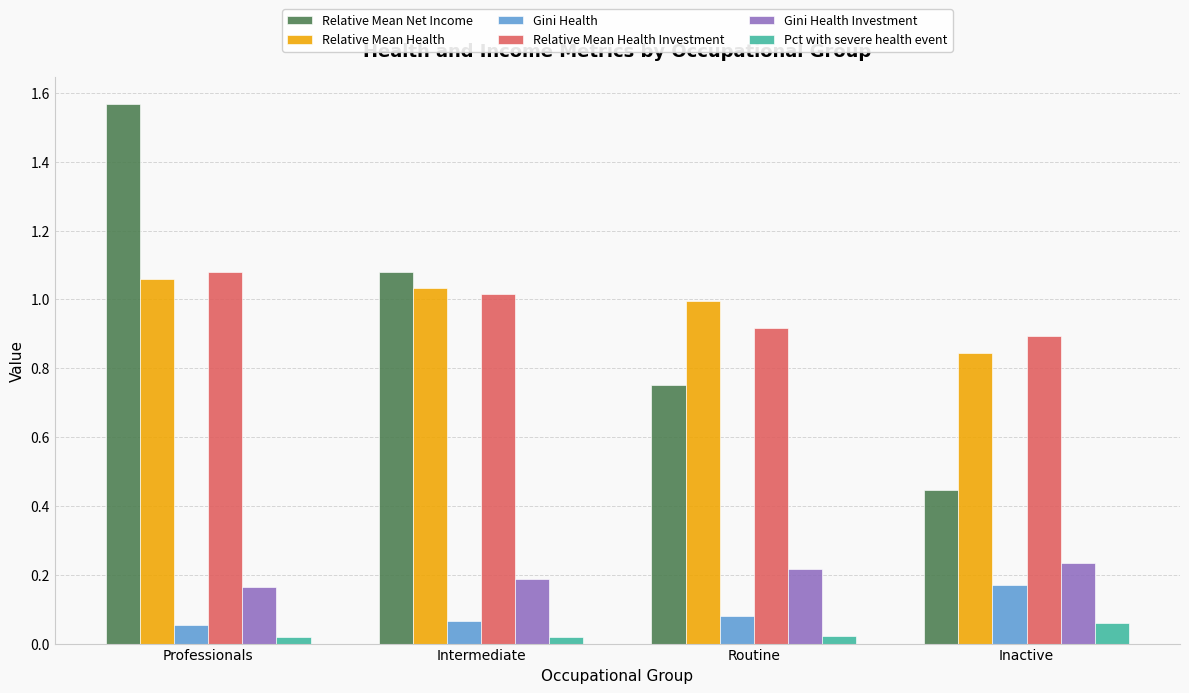

Which series has the widest spread of values?

Relative Mean Net Income